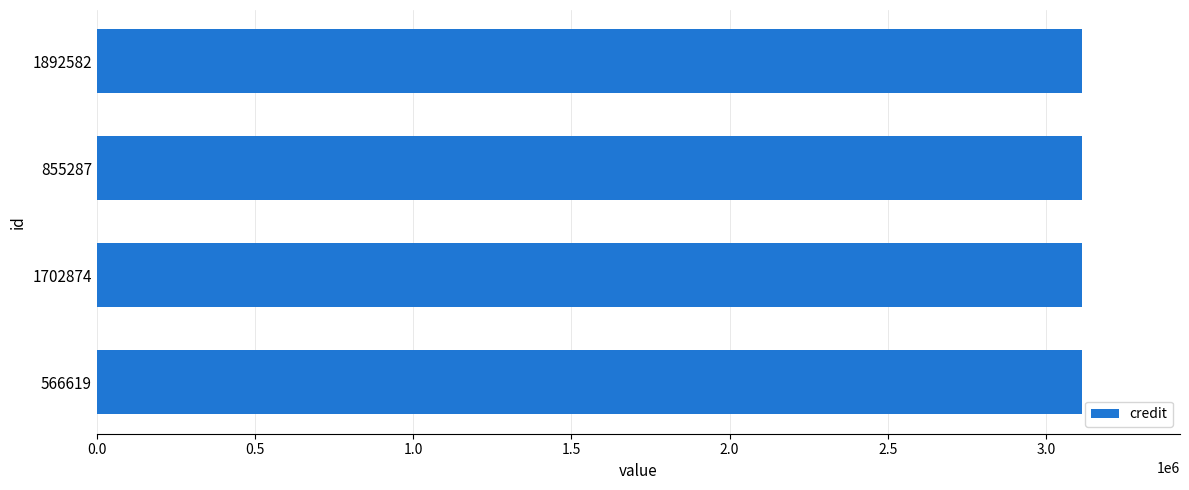

What is the sum of all values?

12451092